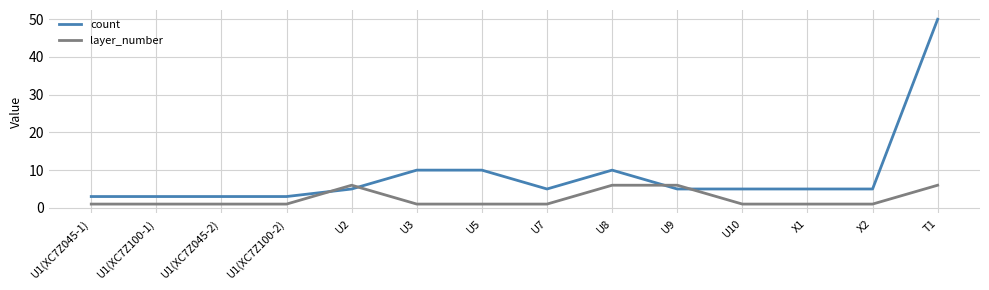

Rank the series by their average value, from highest to lowest.

count, layer_number